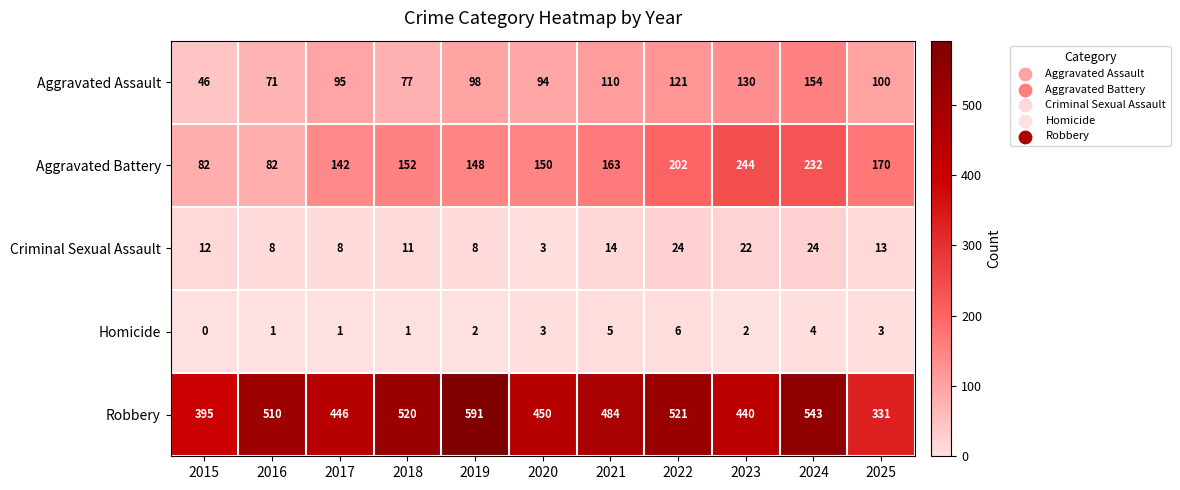

What is the difference between the second highest and second lowest values in the Aggravated Assault series?

59